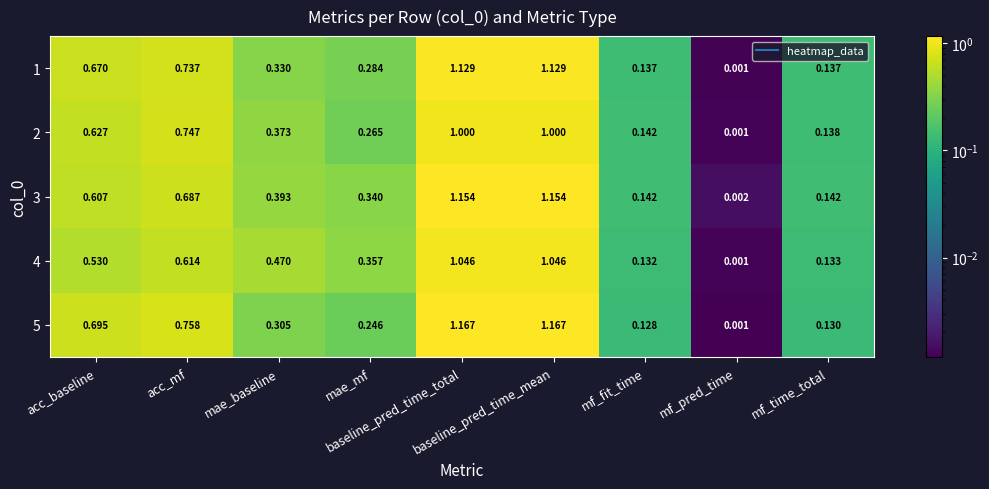

Count the number of categories in the chart.

9